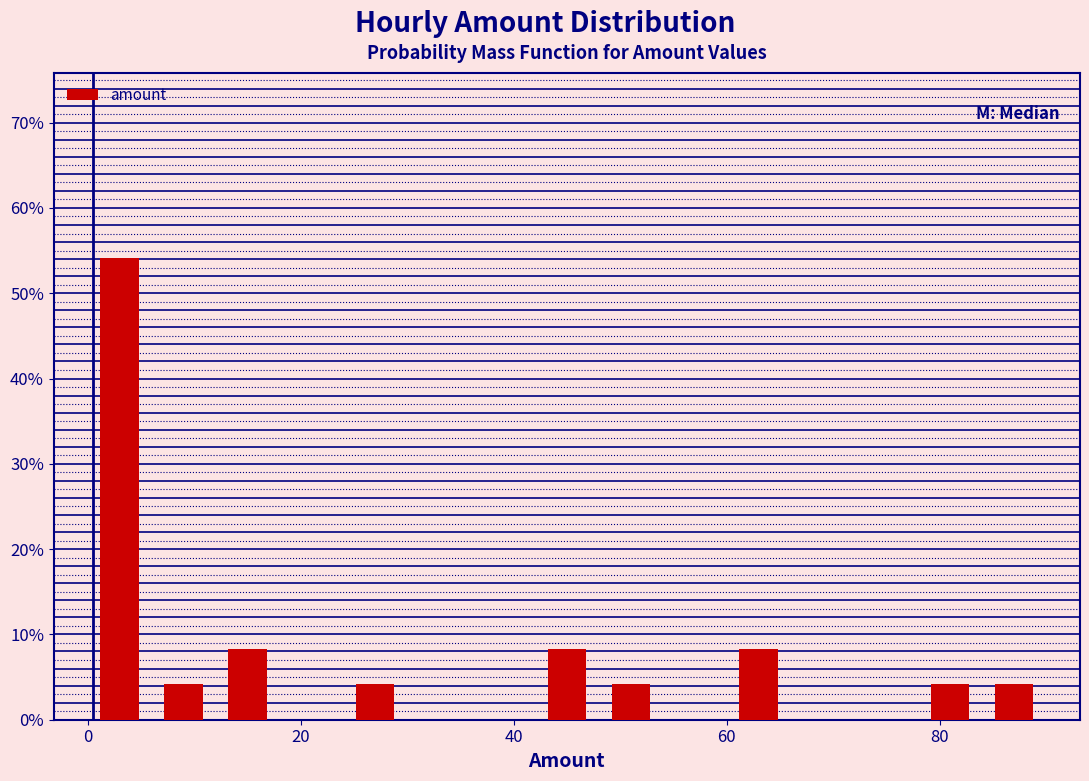

Read against the x-axis, roughly where is the centre of the tallest bar?

4